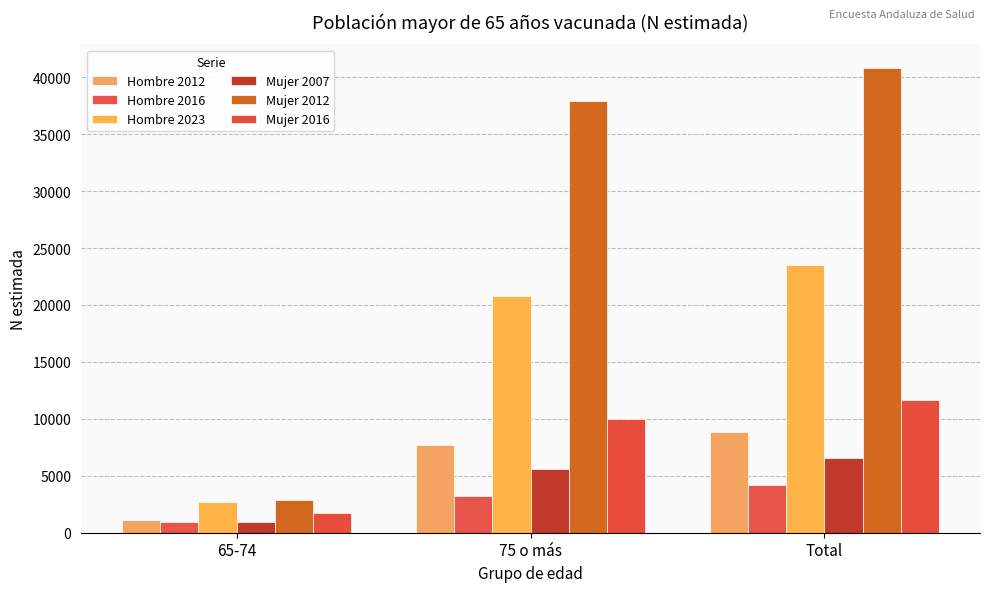

What is the minimum value for Mujer 2016?

1698